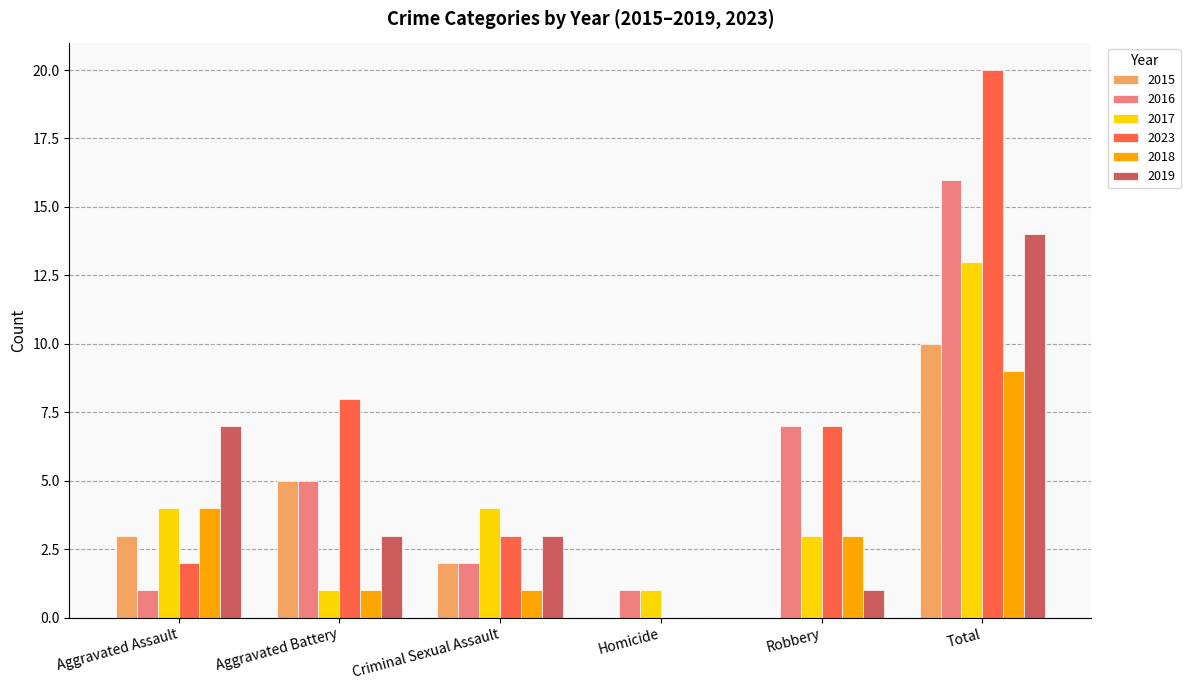

Between Aggravated Assault and Homicide, which series saw the biggest shift?

2019